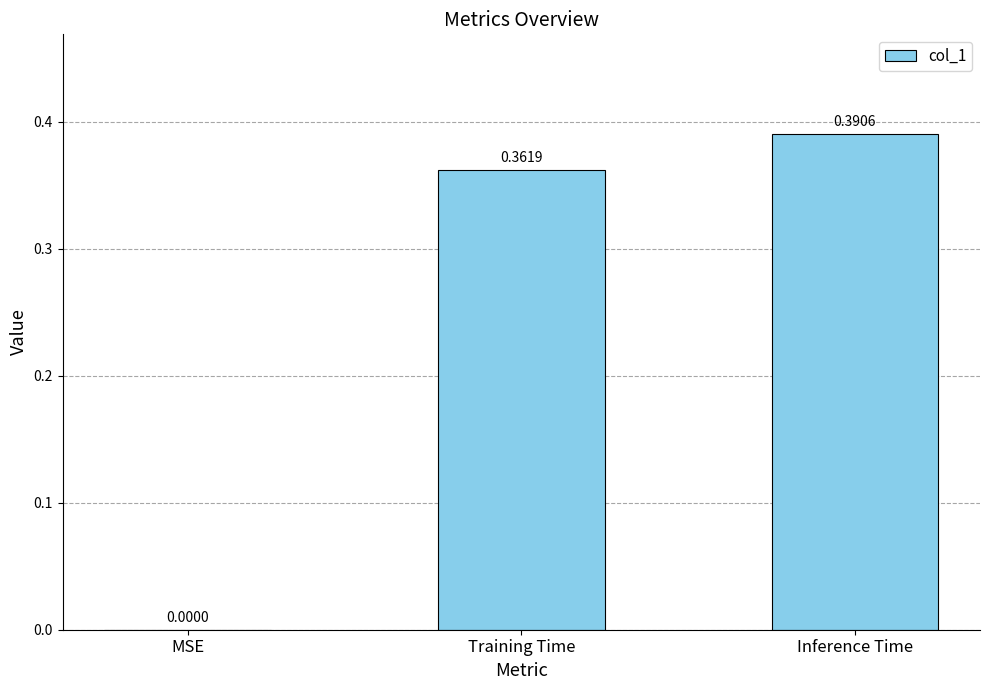

How many series are shown in this chart?

1